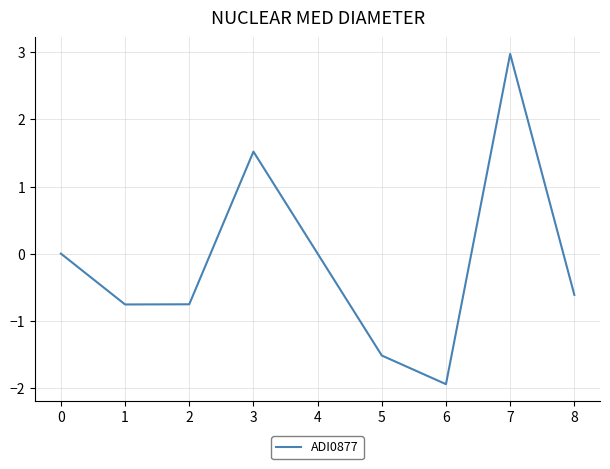

What is the difference between the maximum and minimum values?

4.9